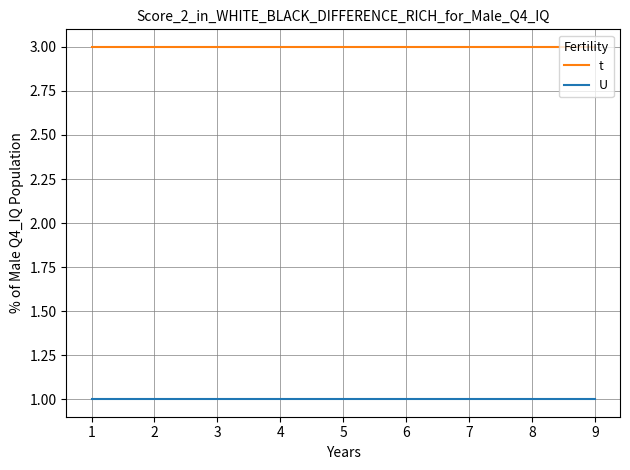

Rank the series at 1 from highest to lowest value.

t, U